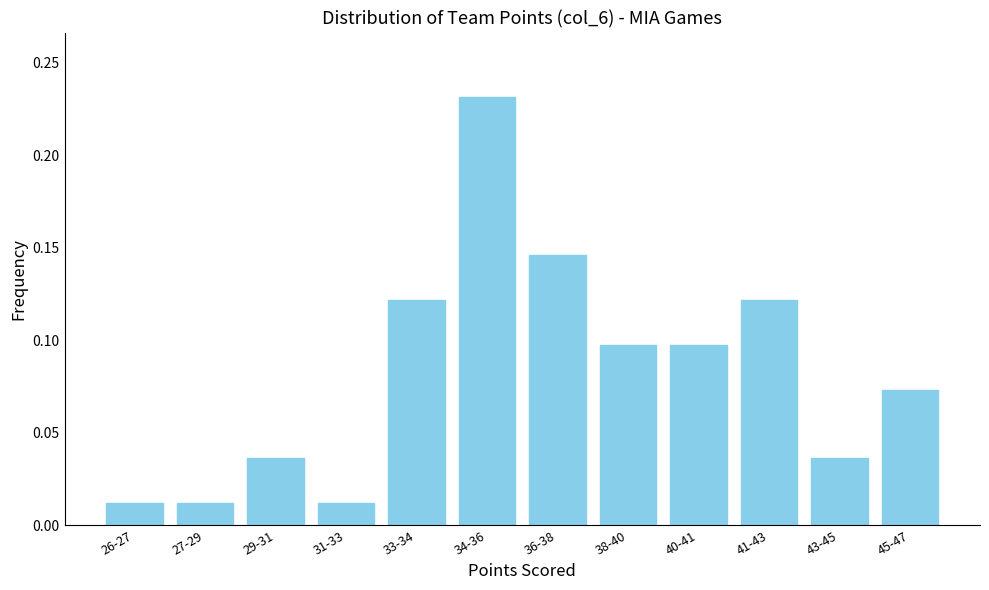

Which has a higher value, 29-31 or 36-38?

36-38